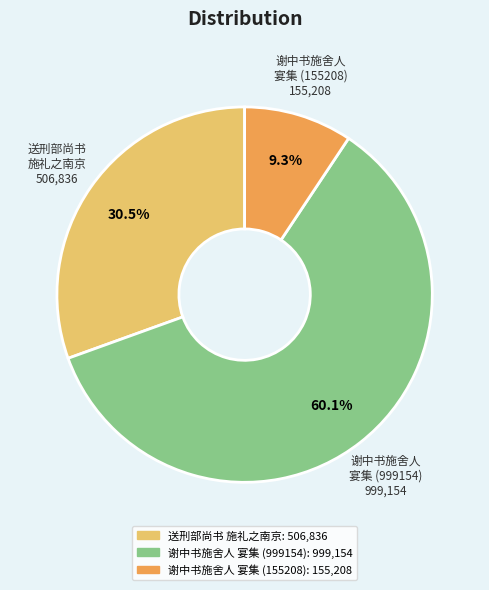

Does any single category account for the majority?

Yes